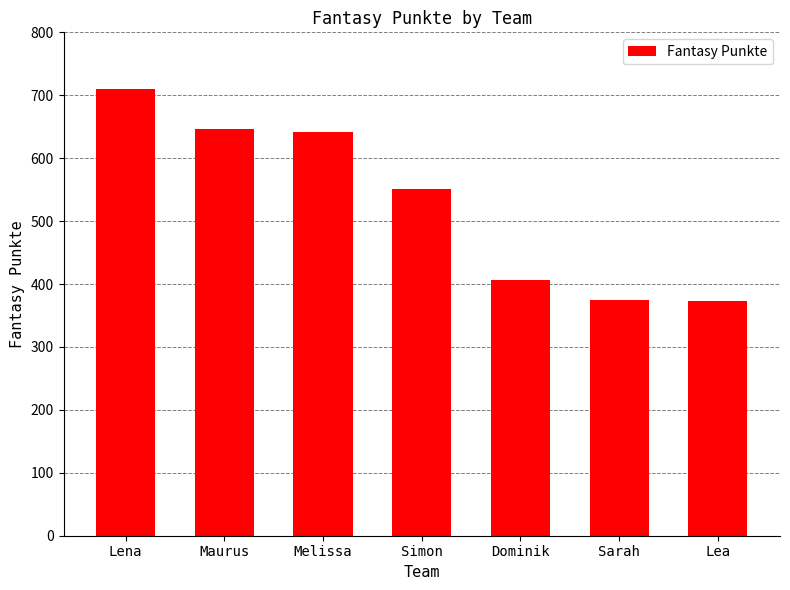

What is the smallest value displayed?

373